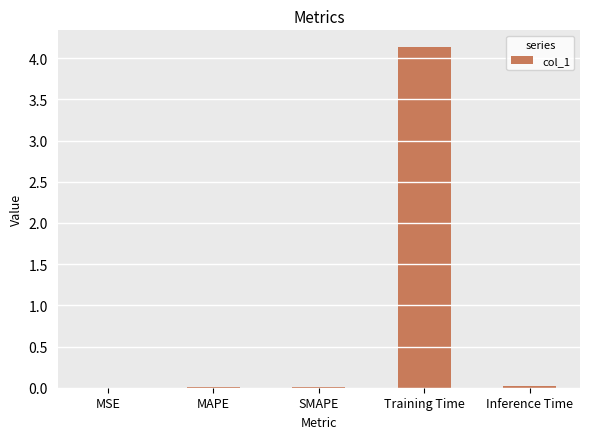

What is the sum of all values?

4.2